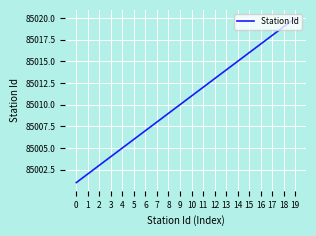

True or false: the data shows 85004 at 3.

True